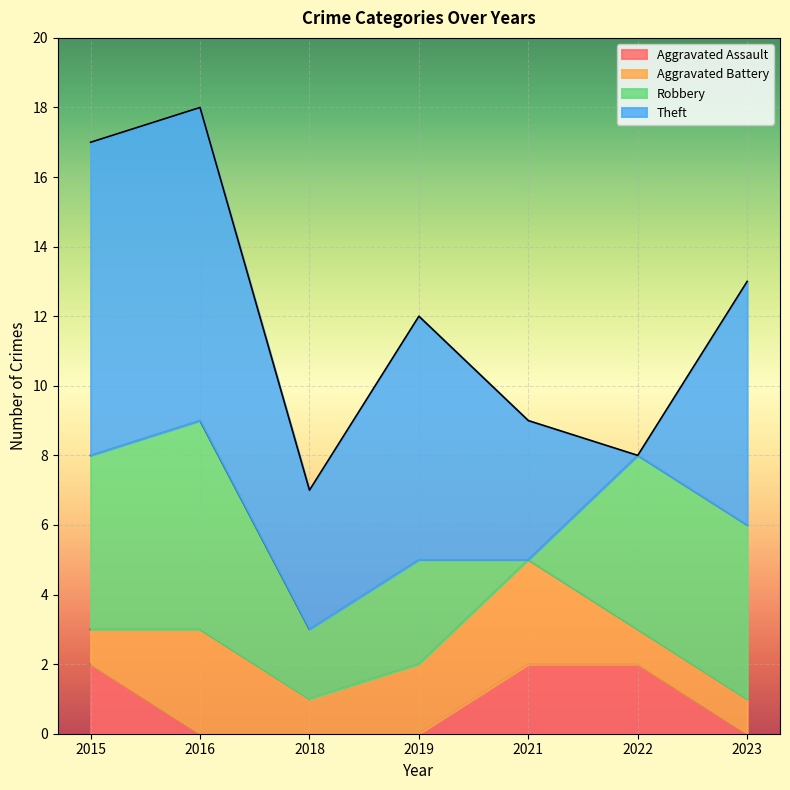

How many positive values does the Aggravated Assault series have?

3